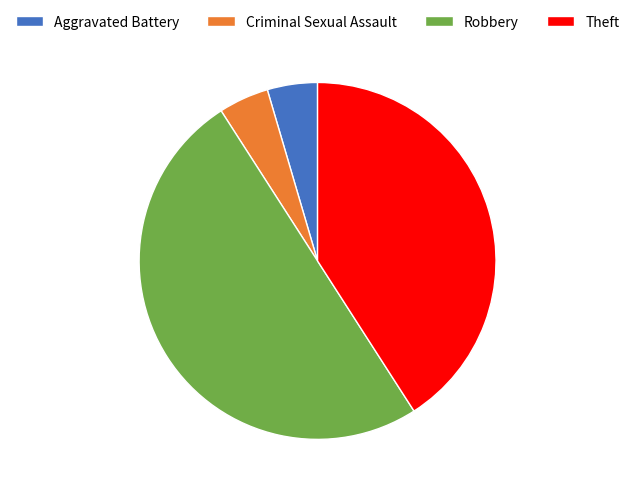

Is the sum of Robbery and Theft greater than half?

Yes